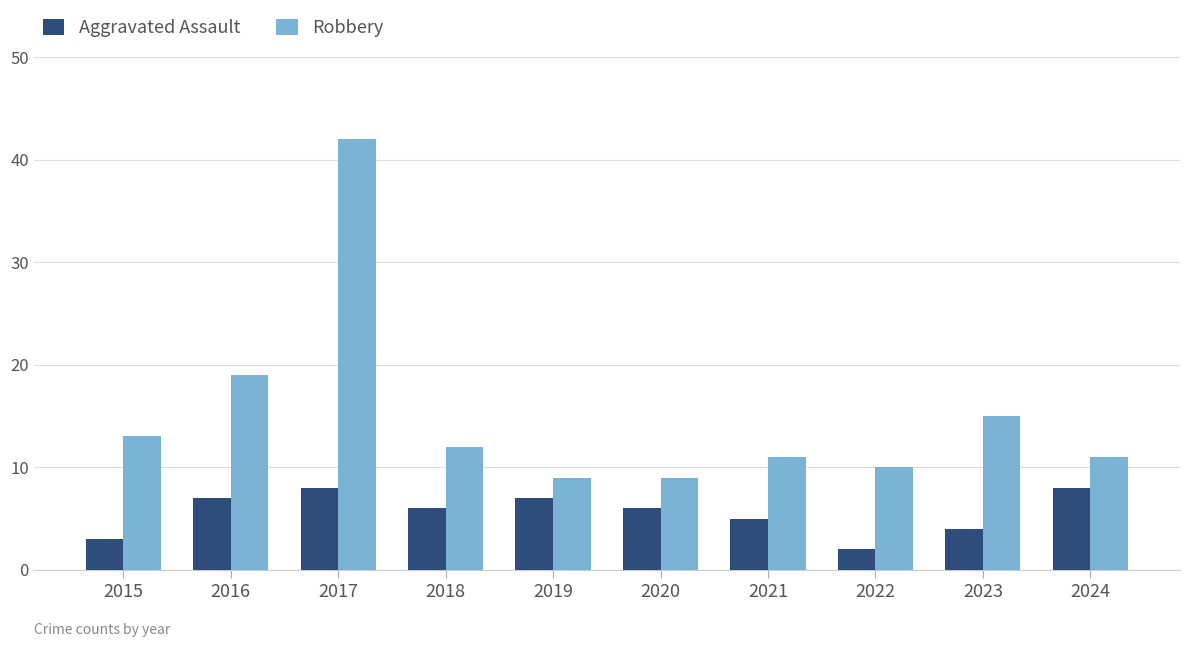

What is the total value across all series at 2021?

16